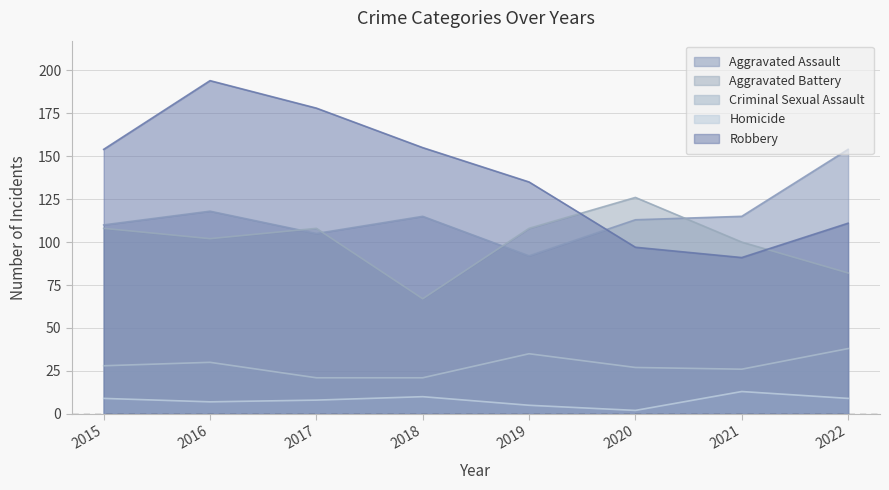

What is the average value of the Criminal Sexual Assault series?

28